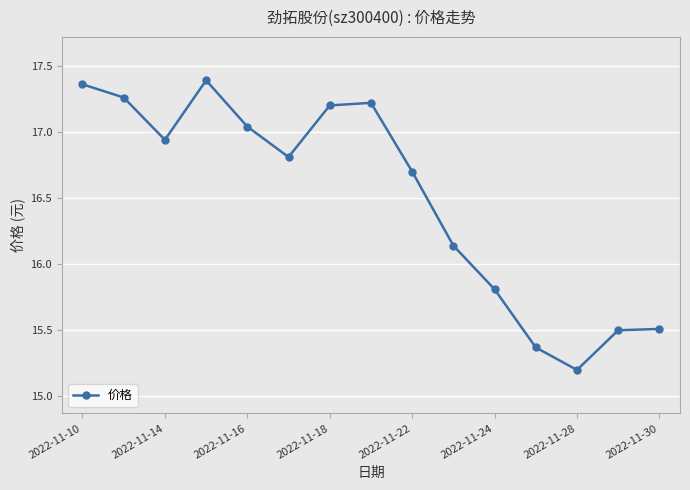

What is the average value?

16.5